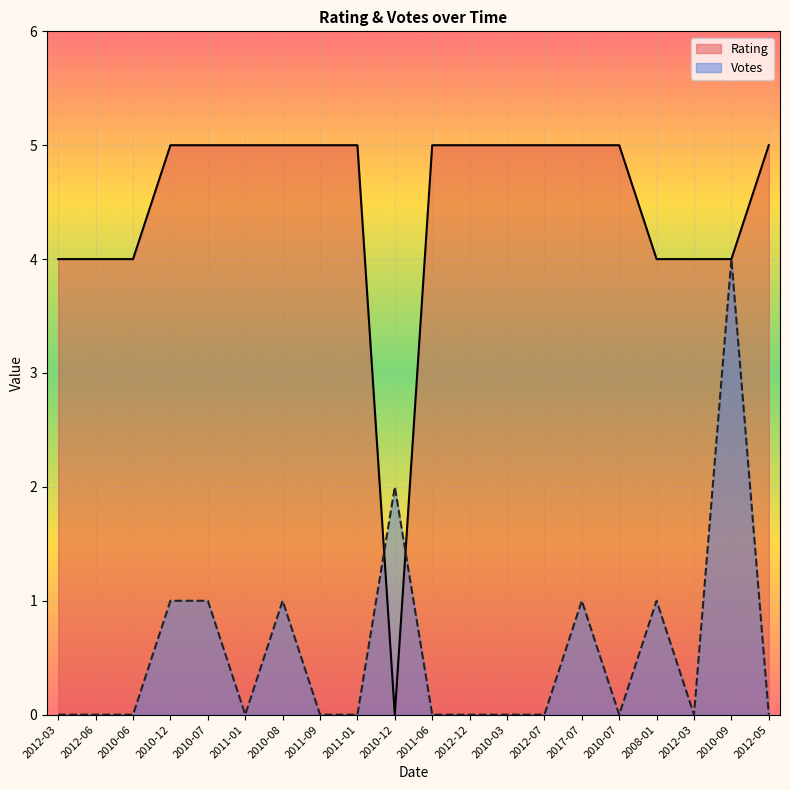

How many times do Votes and Rating cross each other?

2